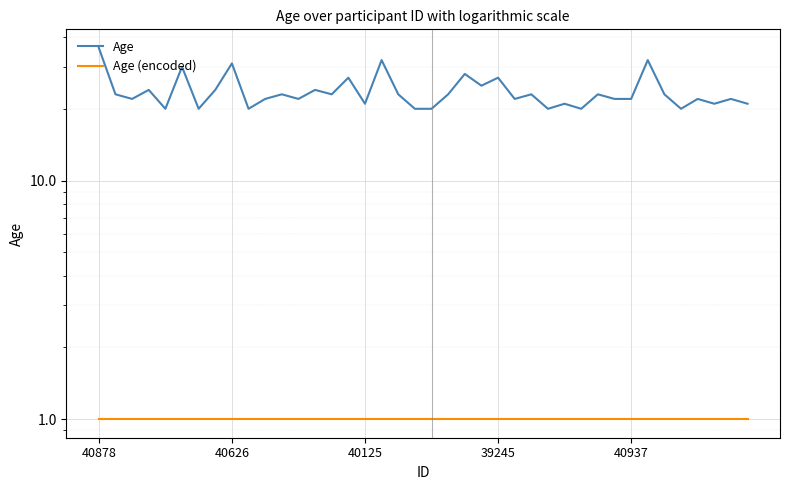

Rank the series by their maximum value, from highest to lowest.

Age, Age (encoded)